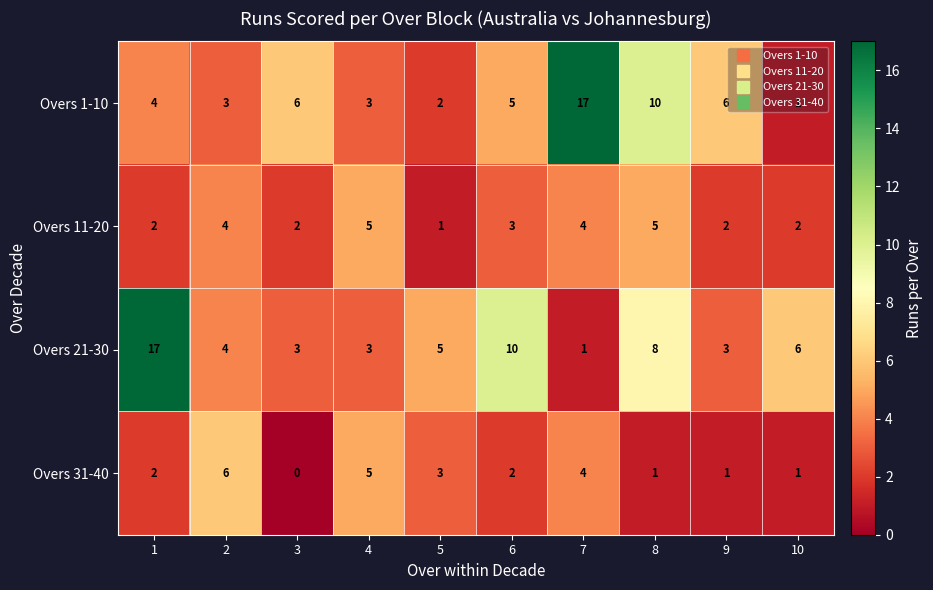

What is the spread (max minus min) of values at 5?

4